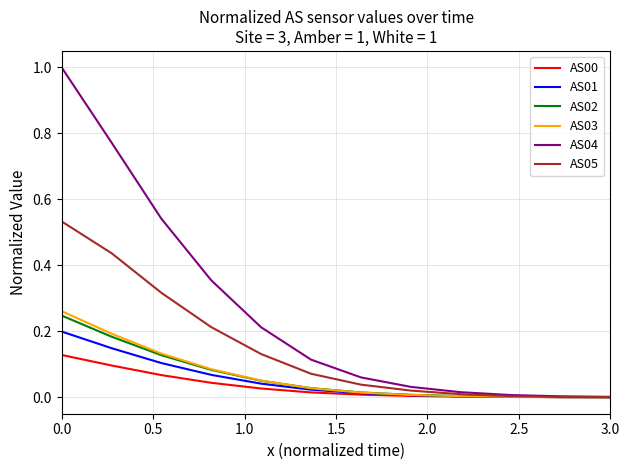

Which series has the largest total across all categories?

AS04